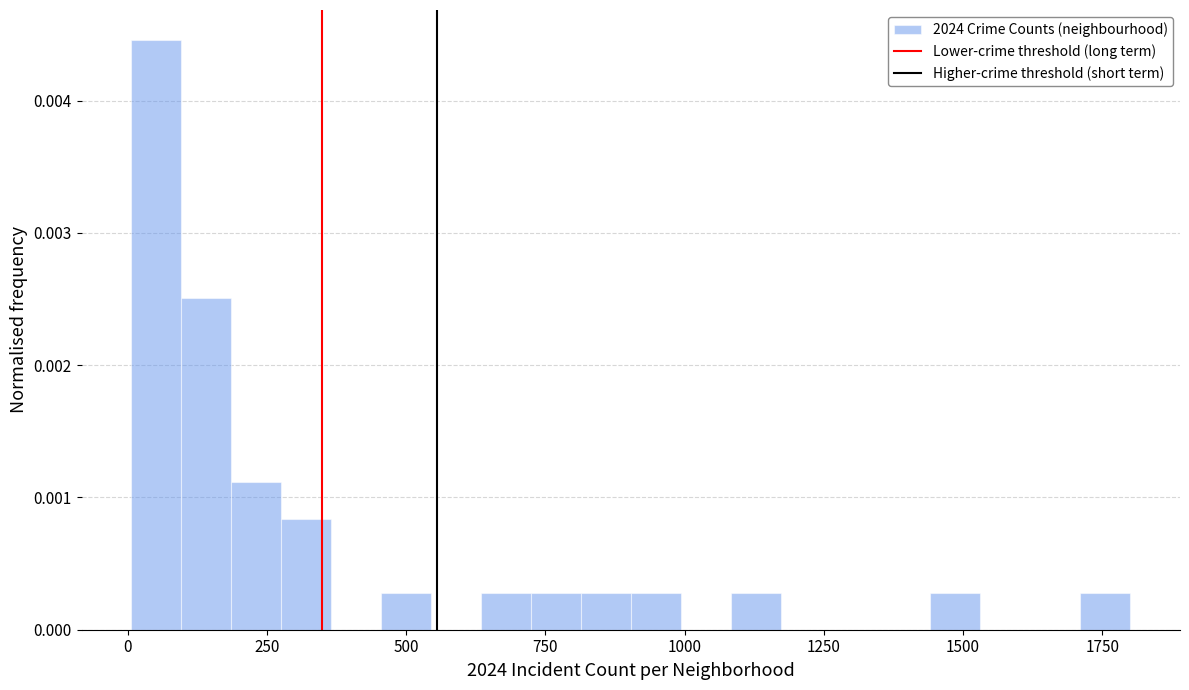

Around what value on the x-axis is the tallest bar? Give the approximate position of its centre, as read against the axis.

50